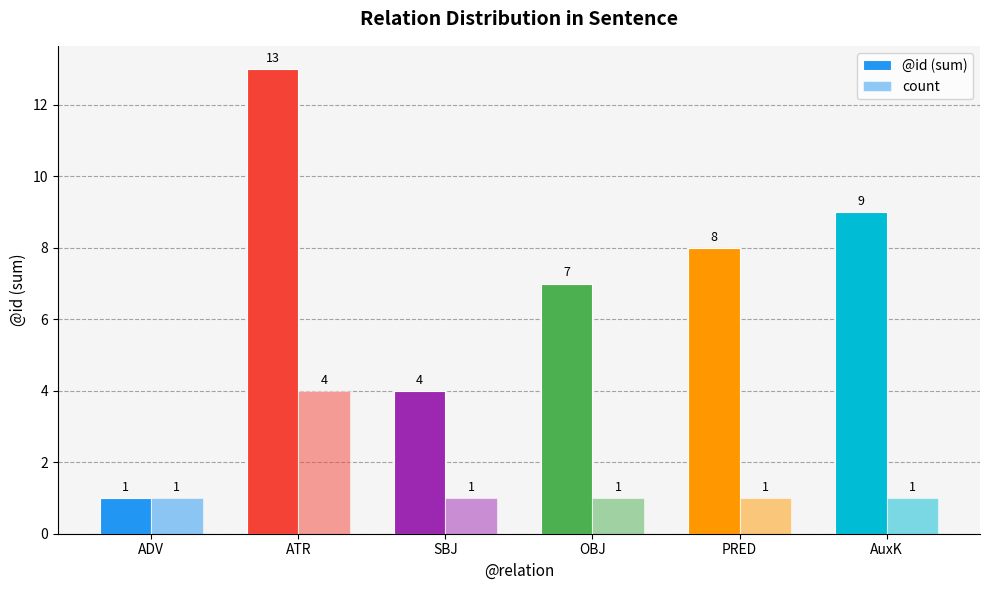

Does the chart contain any negative values?

No